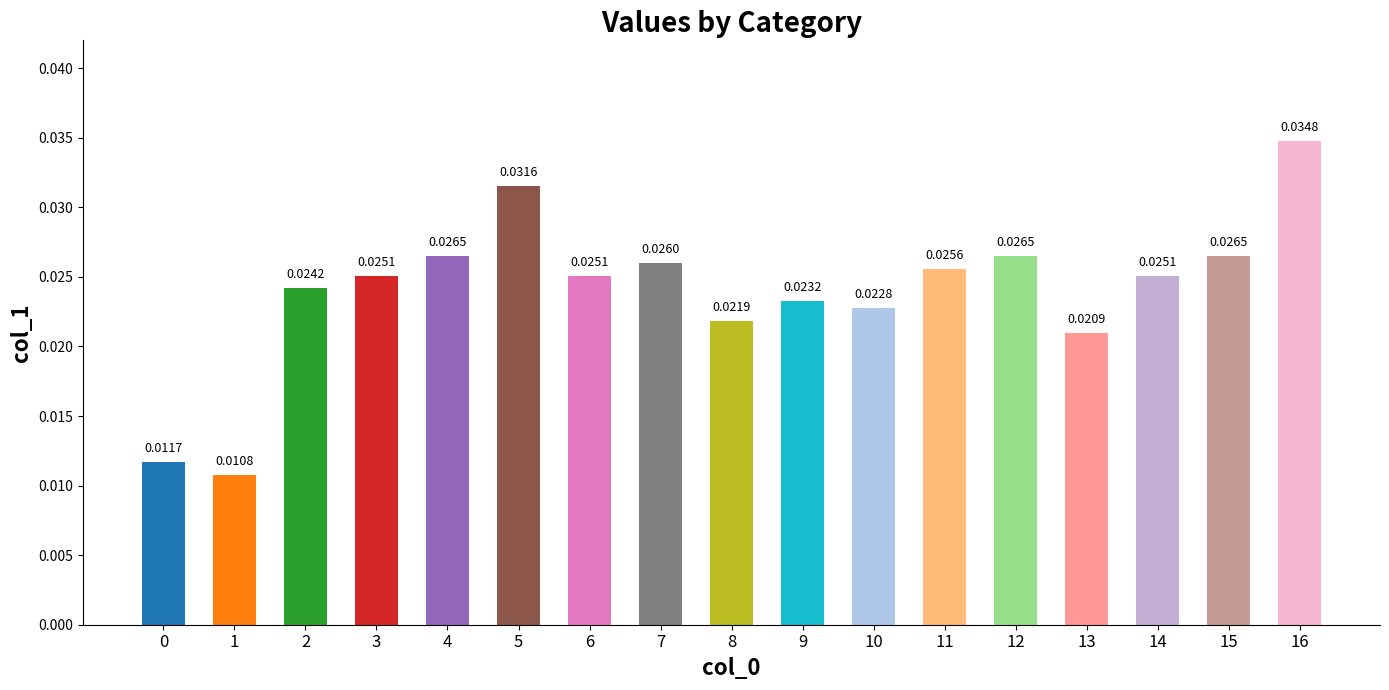

Which has a higher value, 15 or 5?

5